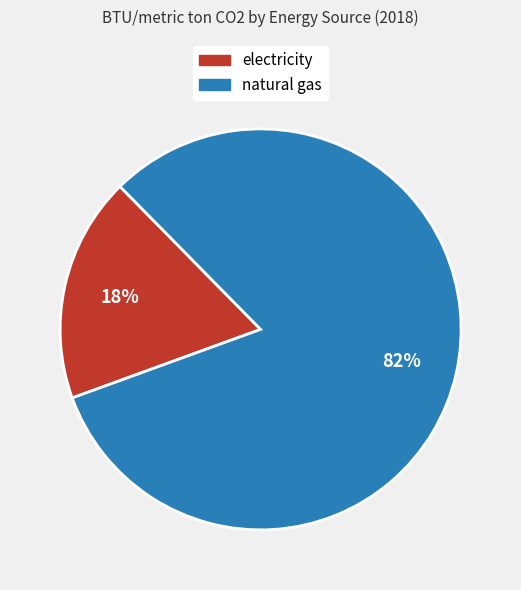

Between natural gas and electricity, which is larger?

natural gas